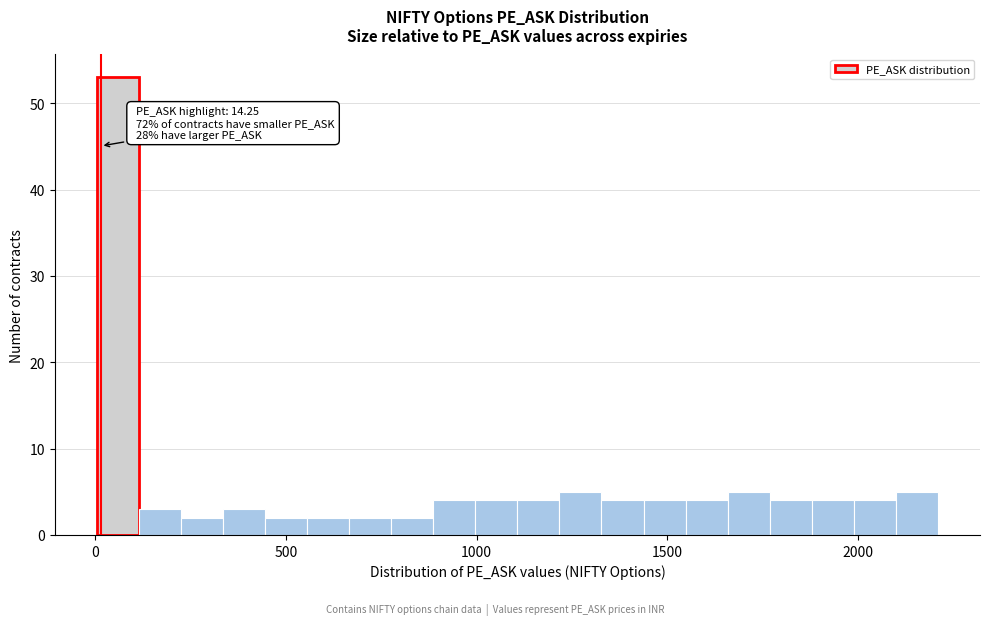

Around what value on the x-axis is the tallest bar? Give the approximate position of its centre, as read against the axis.

50